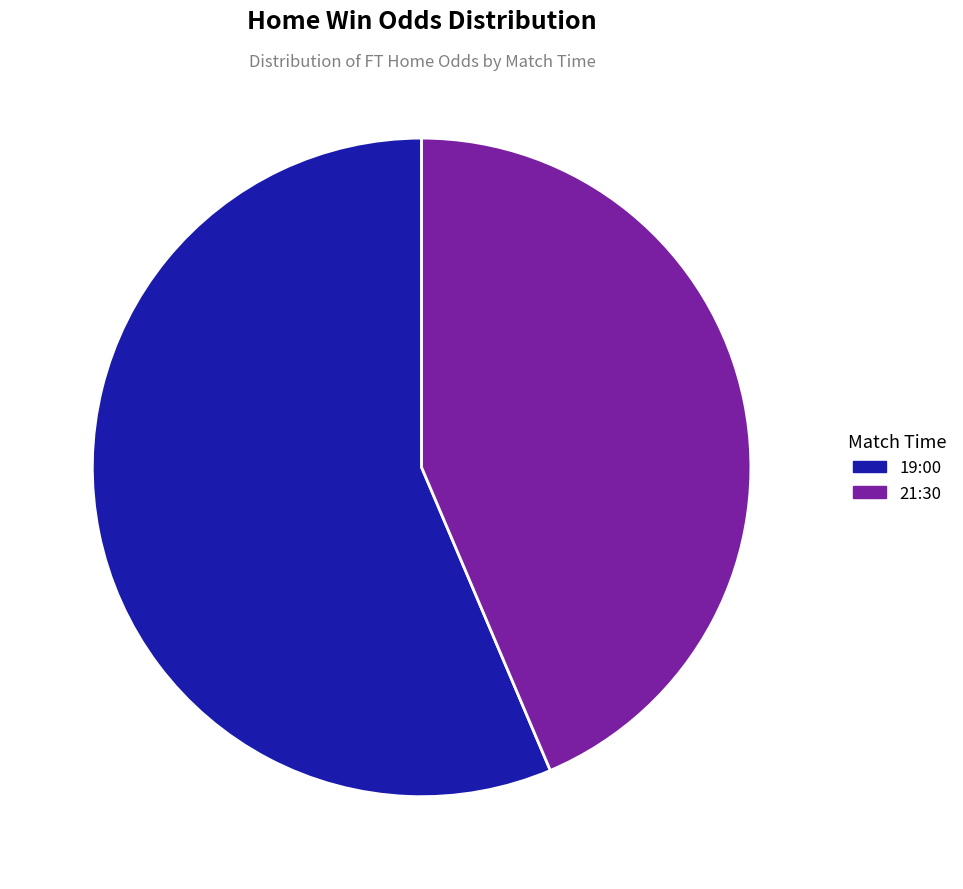

Between 21:30 and 19:00, which is larger?

19:00